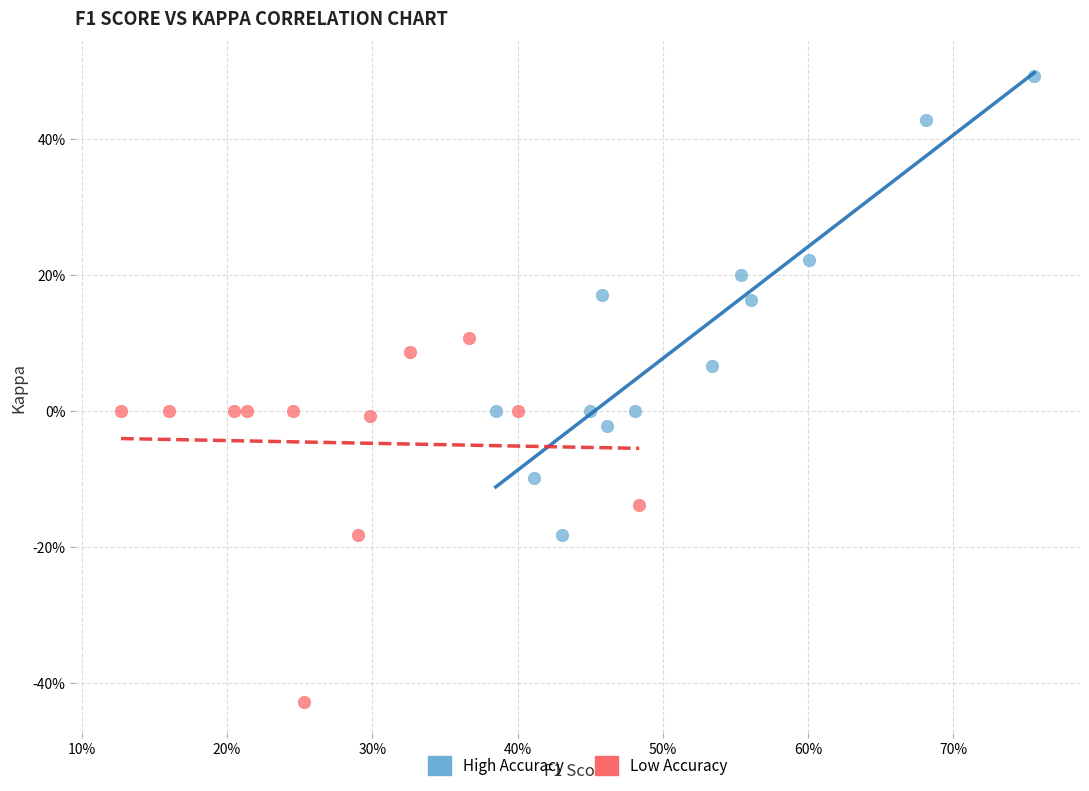

Which series contains the highest Y value?

High Accuracy